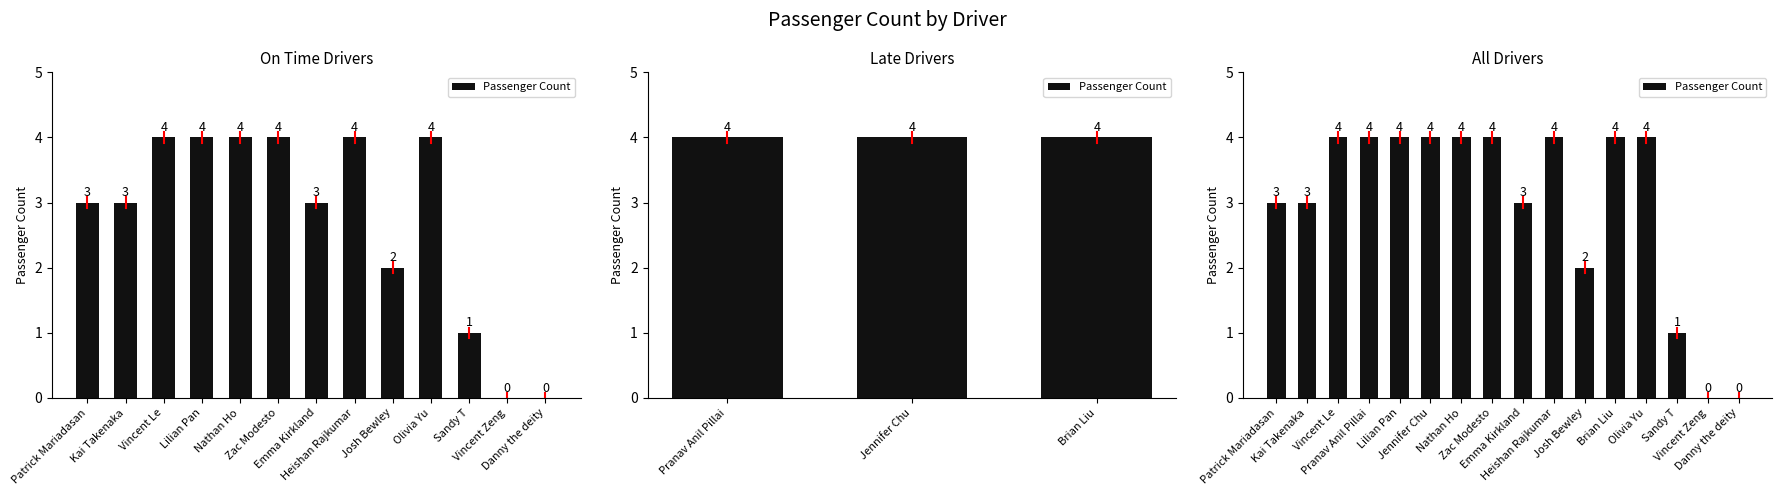

What is the difference between the maximum and second lowest values?

4